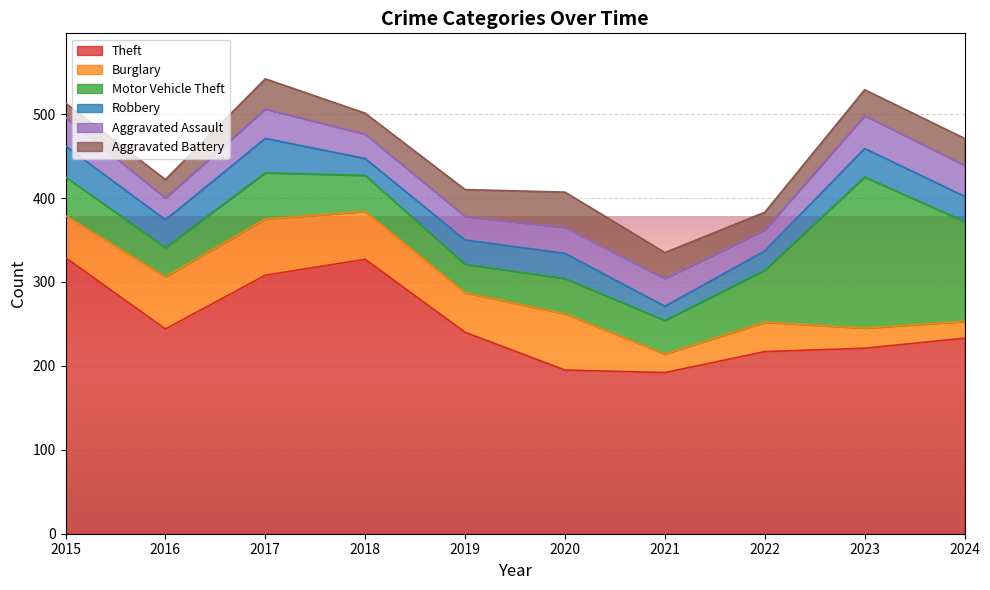

What is the difference between the maximum and minimum values in the Aggravated Battery series?

25